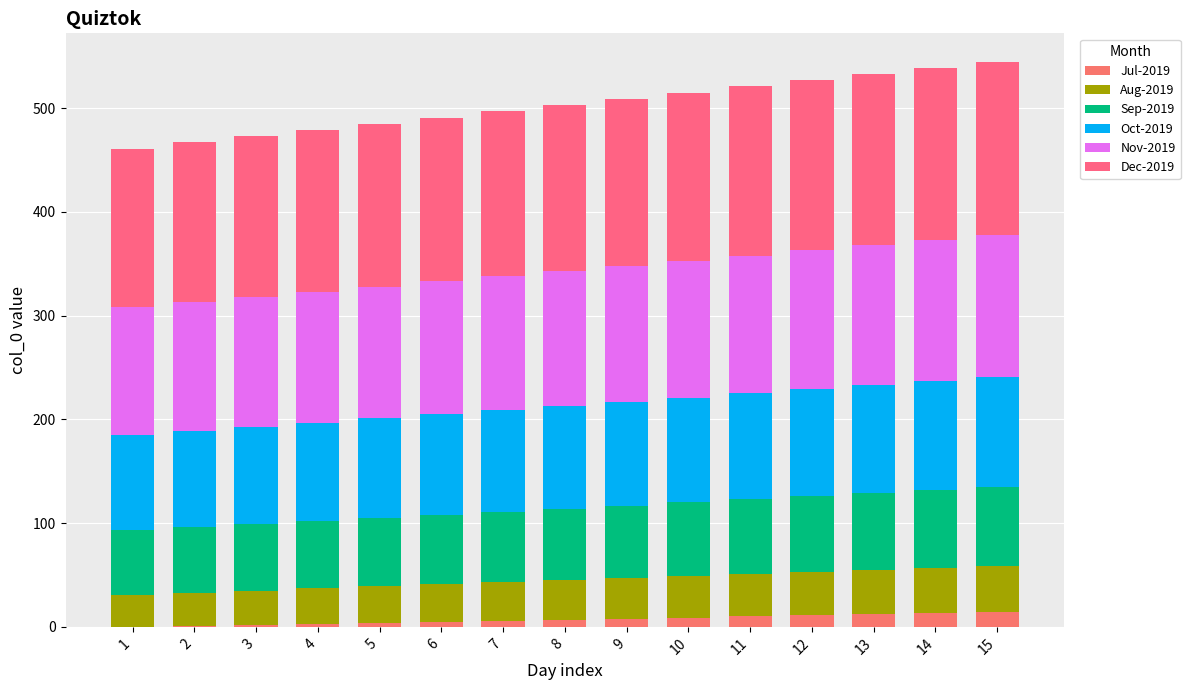

Are the bars grouped side by side (vs. stacked)?

No